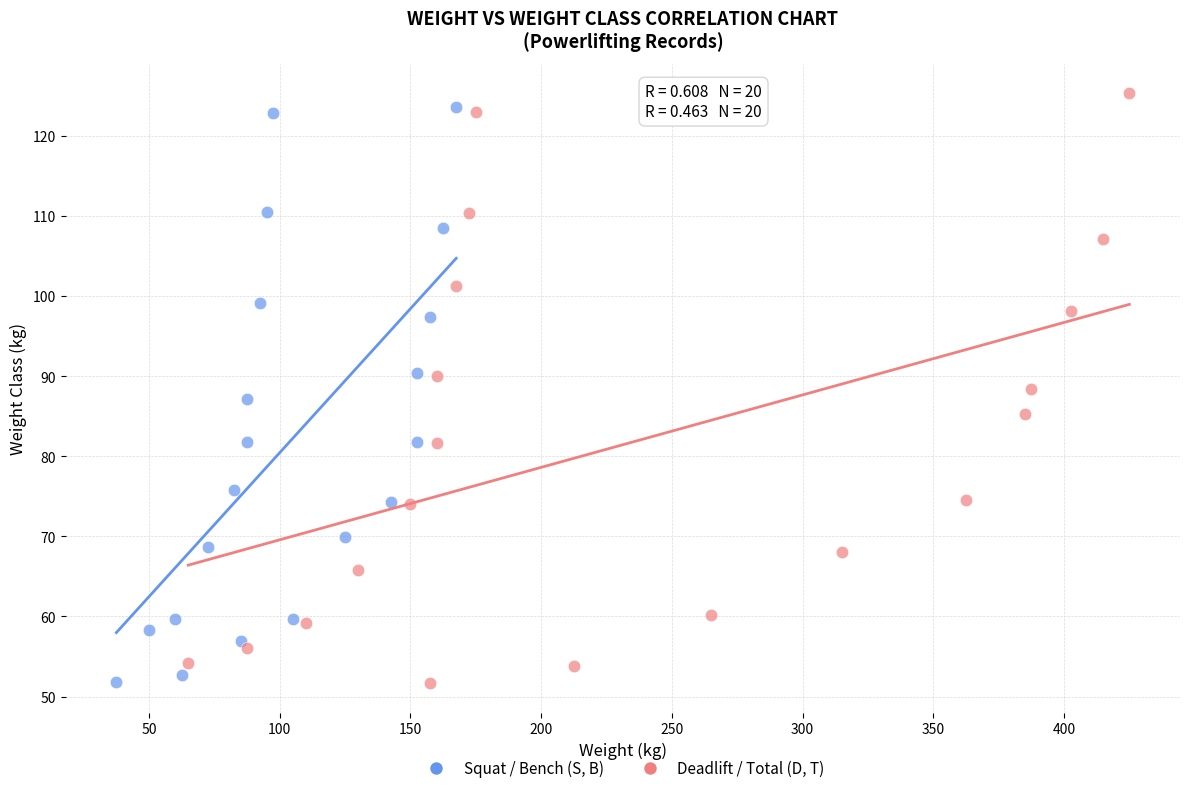

Which series has the widest spread of Y values?

Deadlift / Total (D, T)